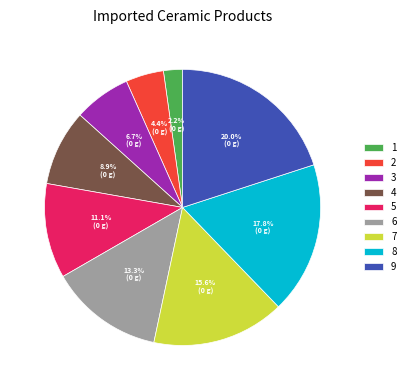

What is the largest slice in the pie chart?

9